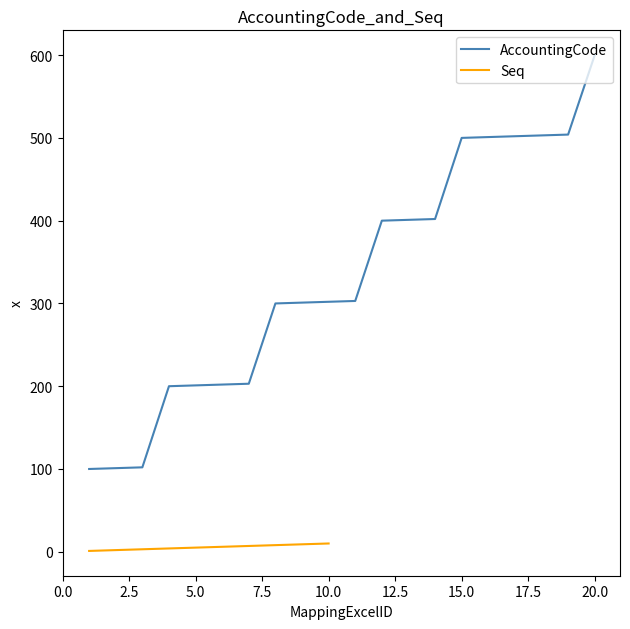

What is the greatest value displayed?

600